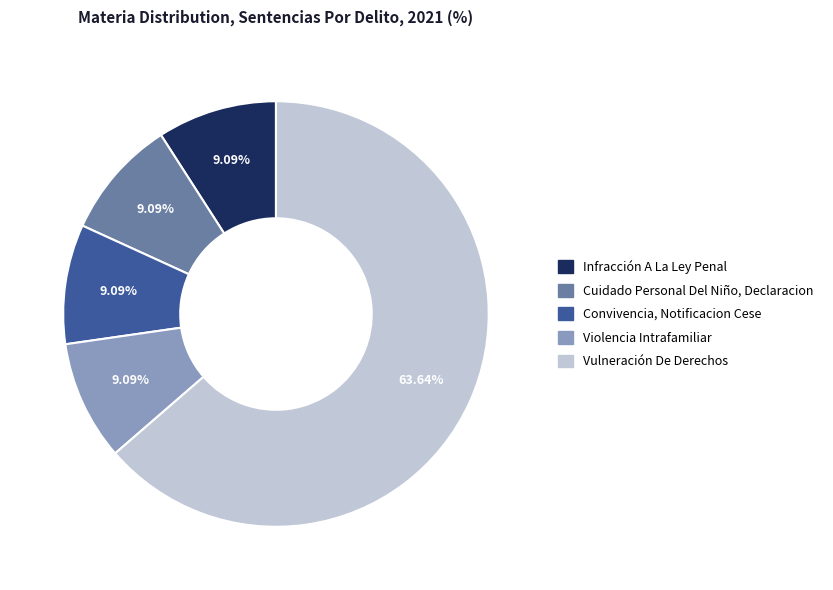

Is there any slice that represents more than half of the pie?

Yes